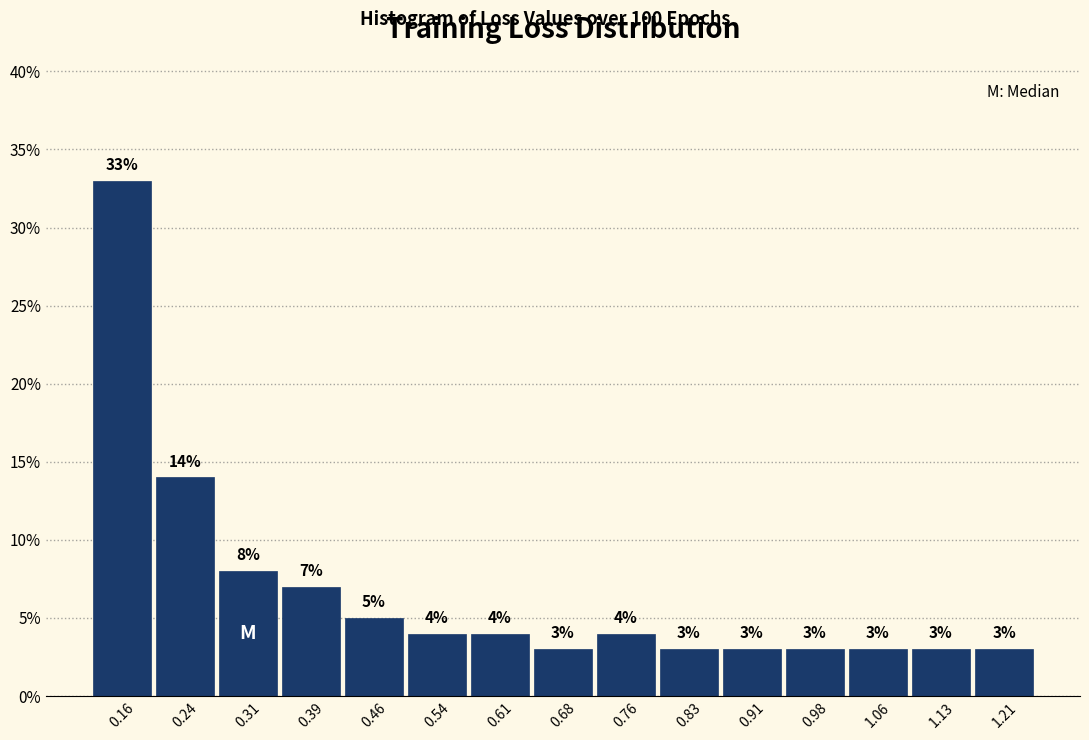

Reading left to right, transcribe this chart: for each bar, give the range it covers on the x-axis and its height. The bar edges are not printed on the chart, so give them approximately, as read against the axis.

0.12 to 0.20: 33
0.20 to 0.27: 14
0.27 to 0.35: 8
0.35 to 0.42: 7
0.42 to 0.50: 5
0.50 to 0.57: 4
0.57 to 0.65: 4
0.65 to 0.72: 3
0.72 to 0.80: 4
0.80 to 0.87: 3
0.87 to 0.95: 3
0.95 to 1.02: 3
1.02 to 1.10: 3
1.10 to 1.17: 3
1.17 to 1.24: 3